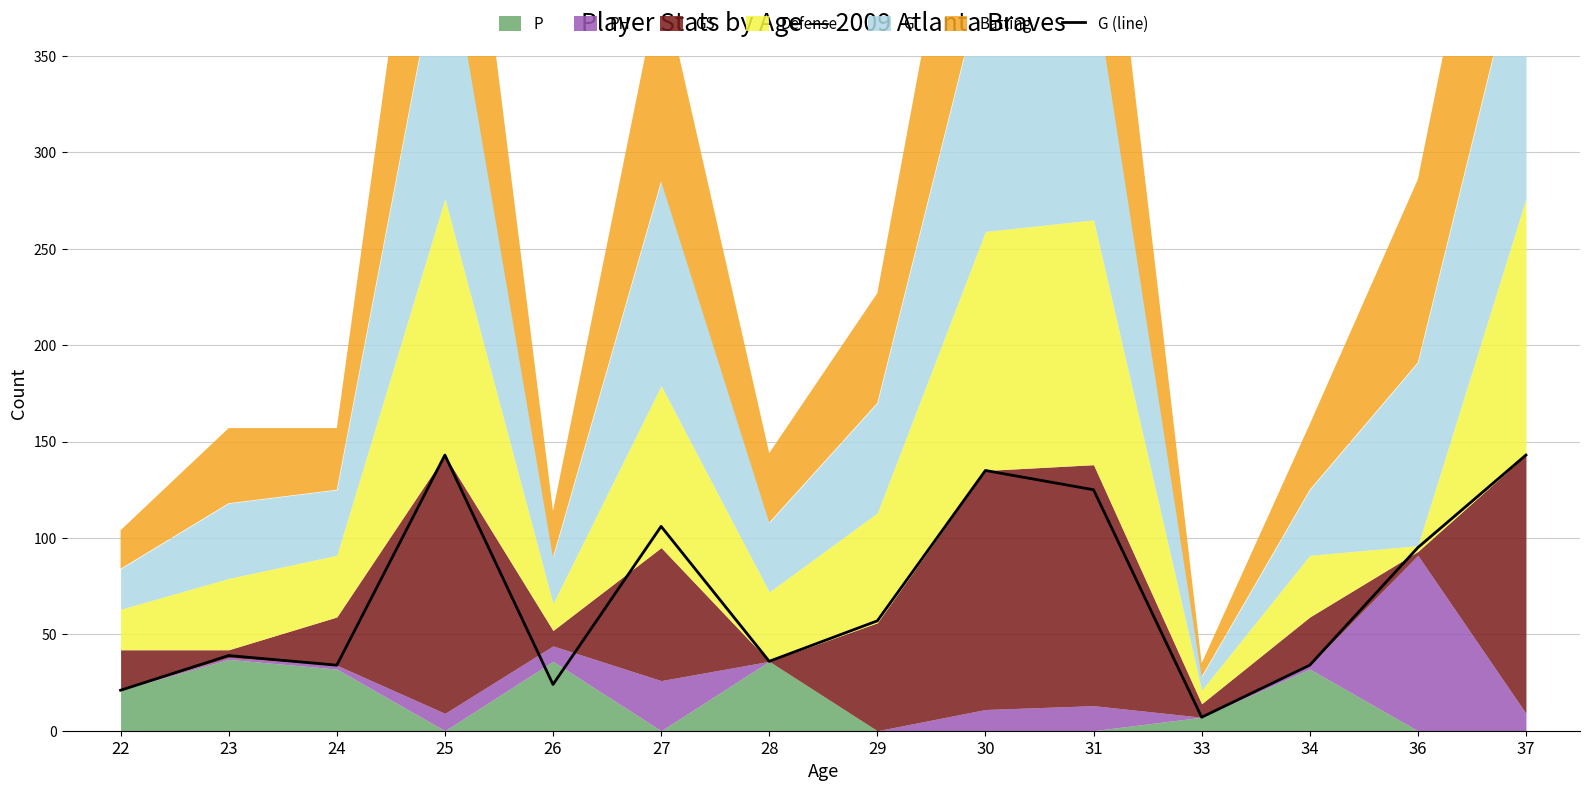

What is the smallest value displayed?

7